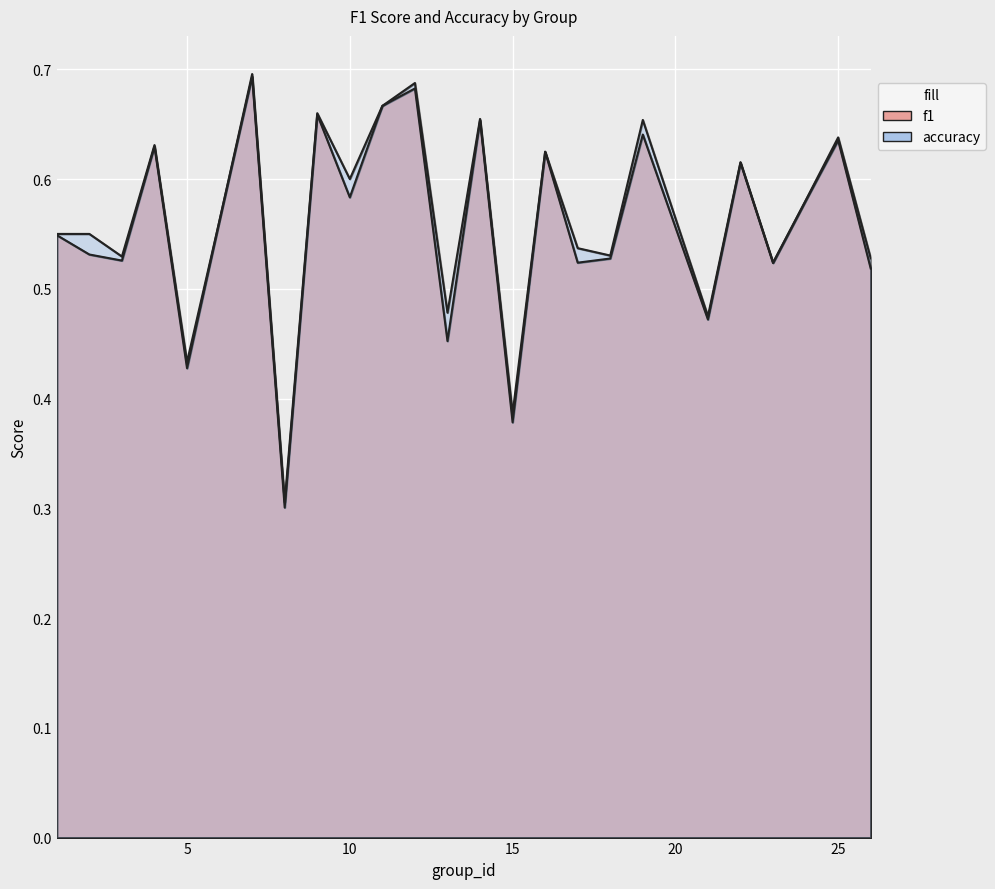

Is the value of accuracy at 22 greater than the value of f1 at 21?

Yes